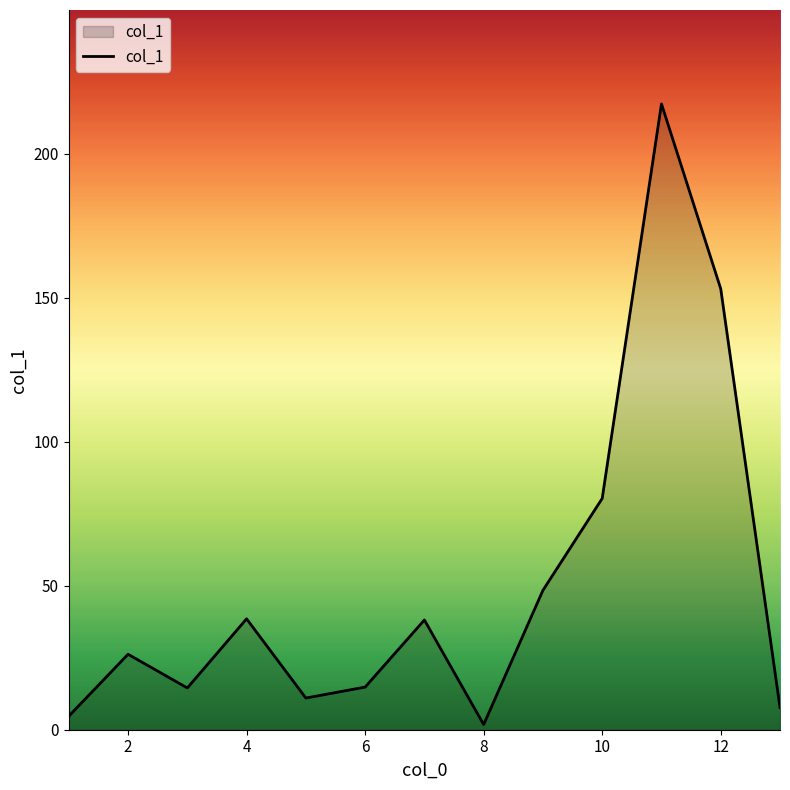

What is the difference between the maximum and minimum values?

215.5